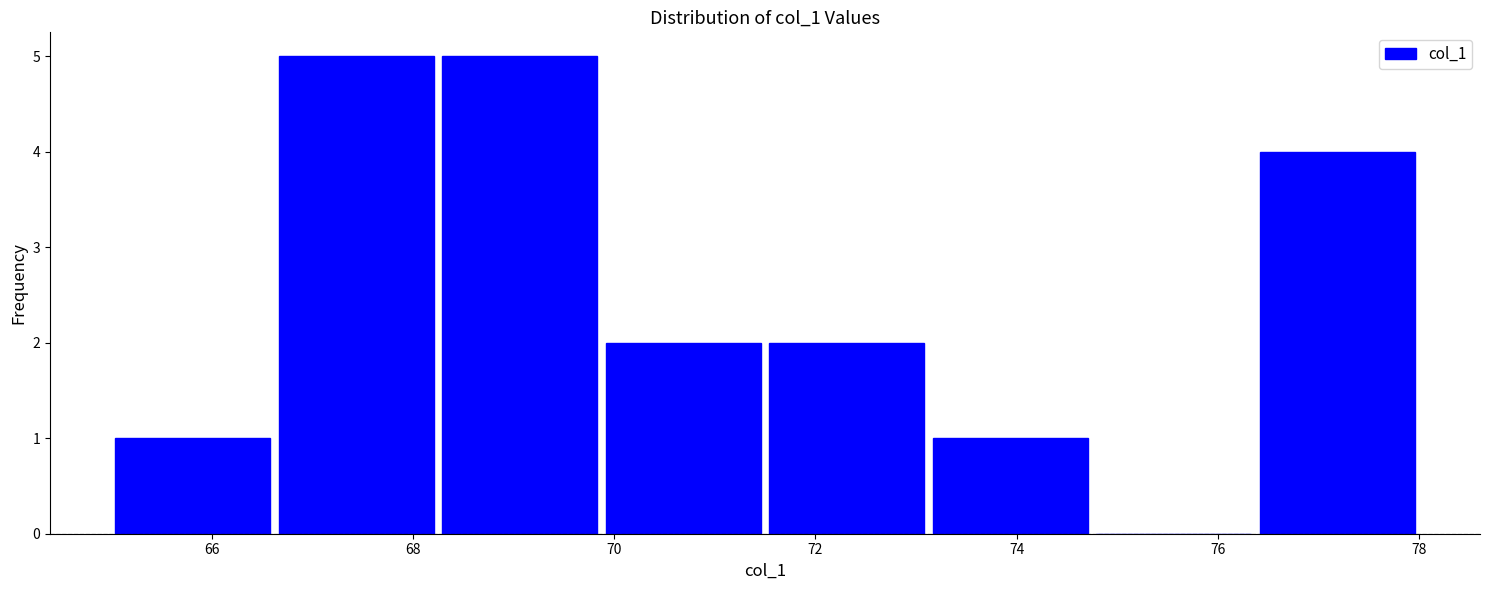

What is the height of the bar covering 65.0 to 66.6 on the x-axis? Neither the bar edges nor the heights are printed on the chart, so give them approximately, as read against the axes.

1